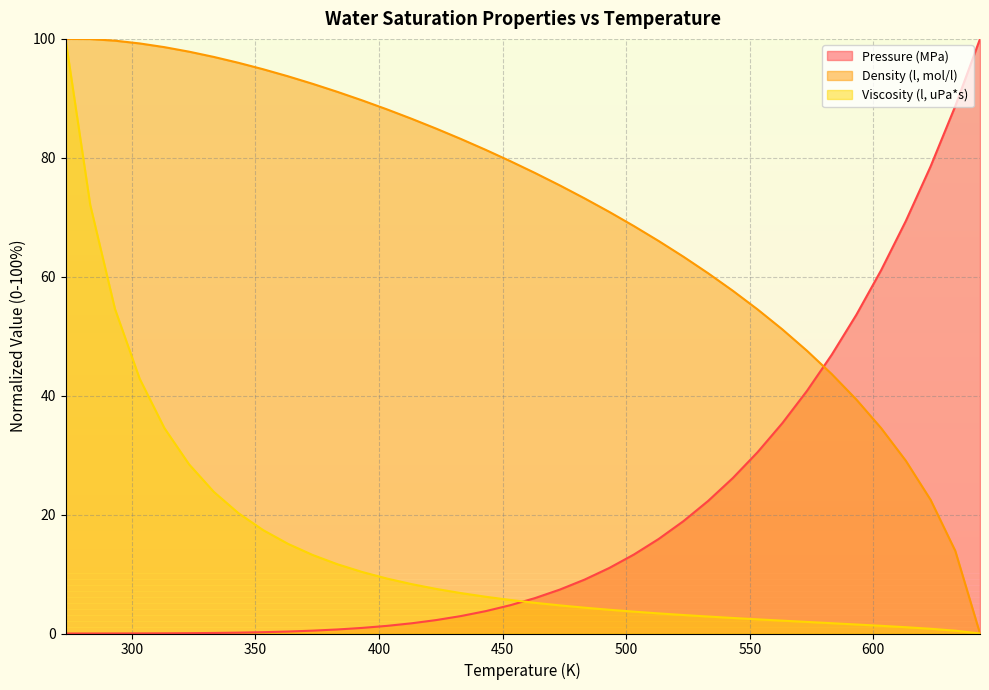

True or false: Pressure (MPa) and Viscosity (l, uPa*s) intersect in this chart.

True